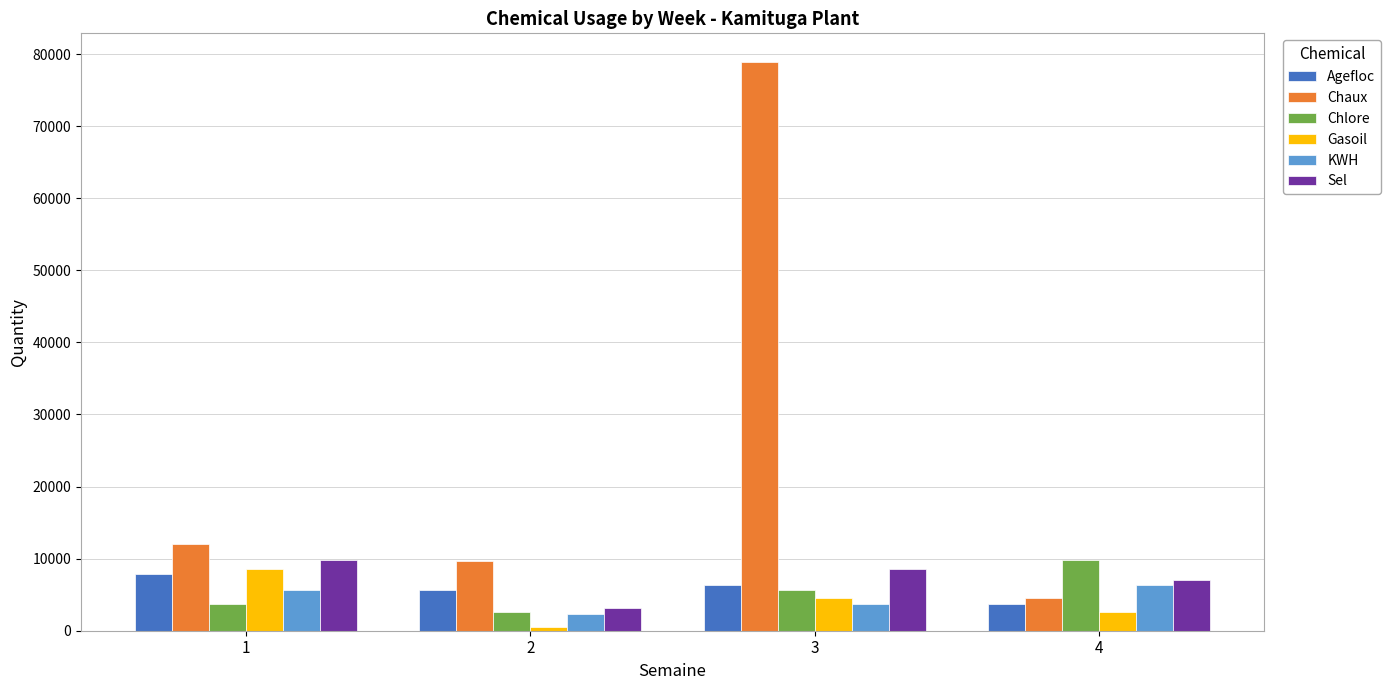

What value does the Chaux series have at 2, to the nearest 10?

9630